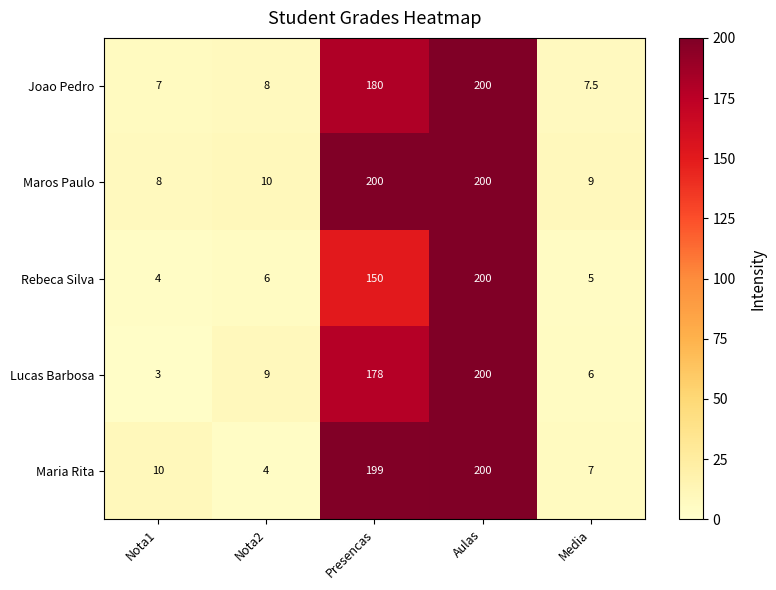

What is the greatest value displayed?

200.0